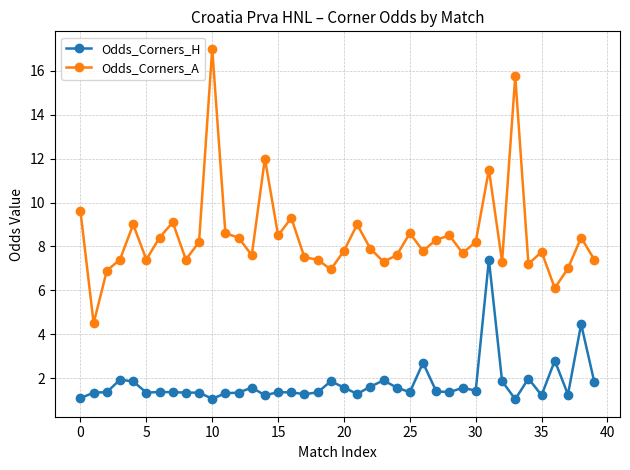

True or false: Odds_Corners_A has more than 1 points higher than both neighbors.

True